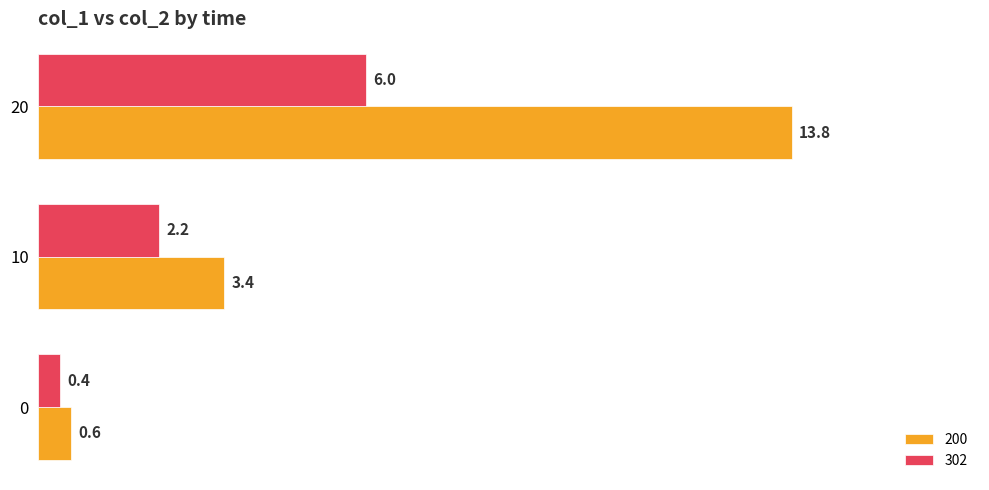

What is the difference between the maximum and minimum values in the 200 series?

13.2